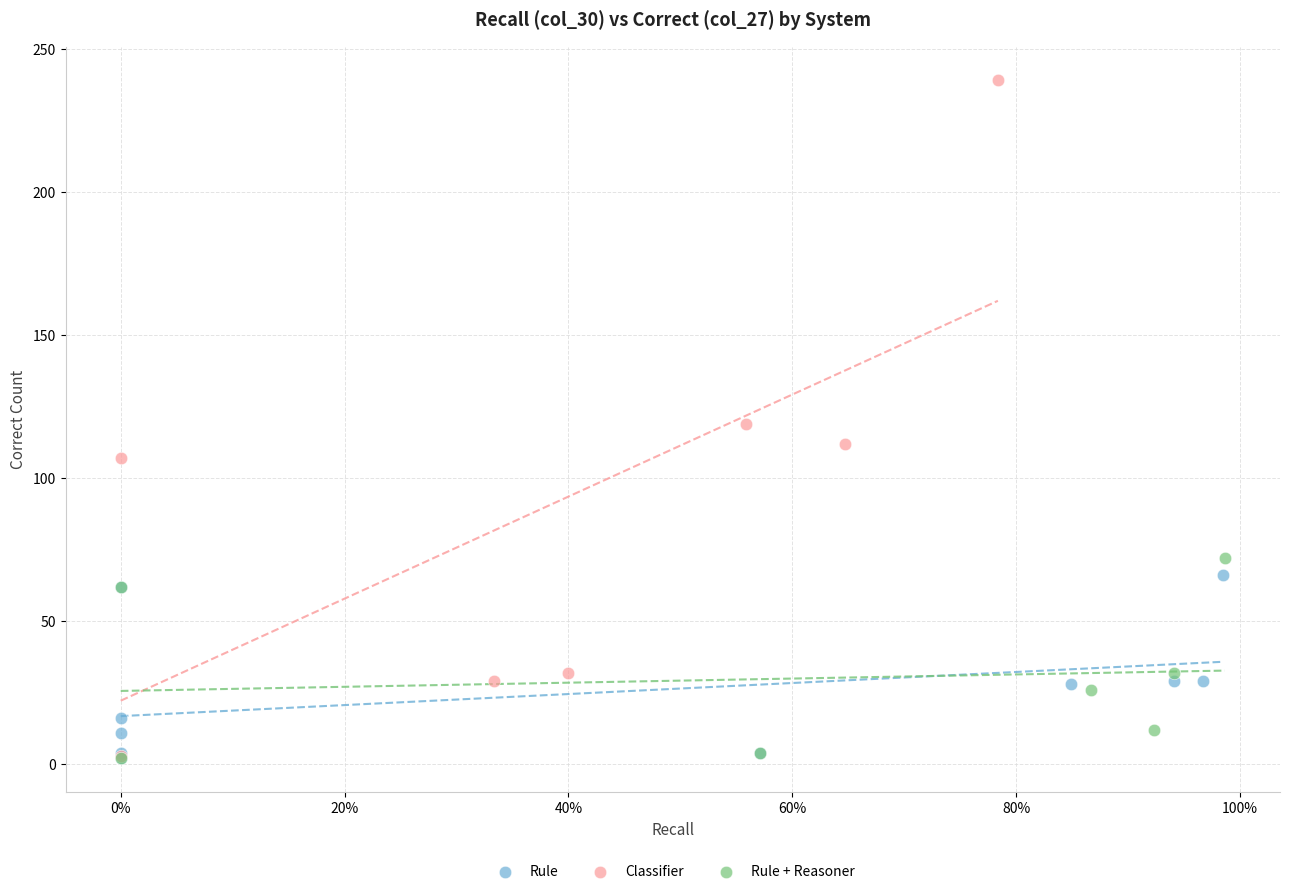

Which series contains the highest Y value?

Classifier